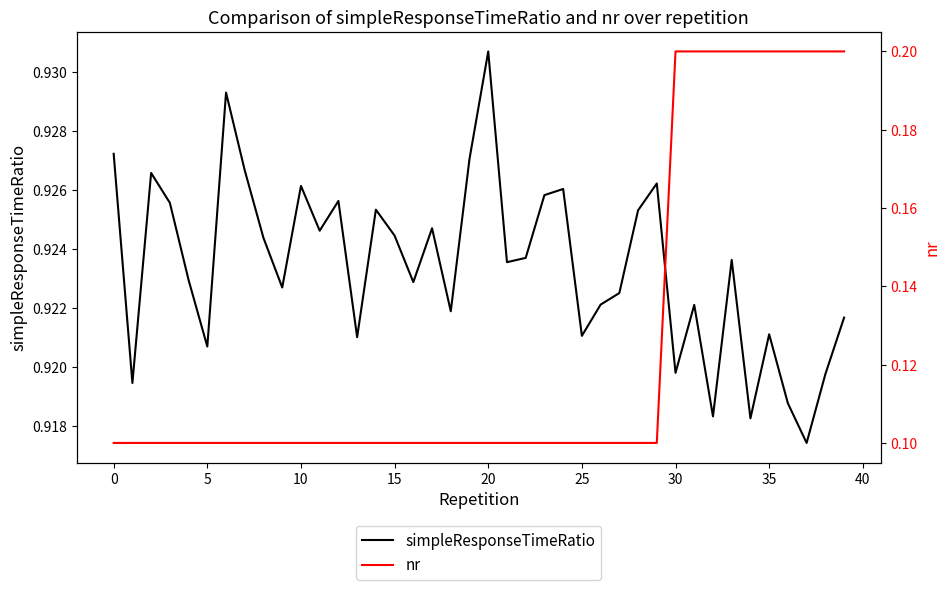

The simpleResponseTimeRatio series shows 0.9 at 25. True or false?

True